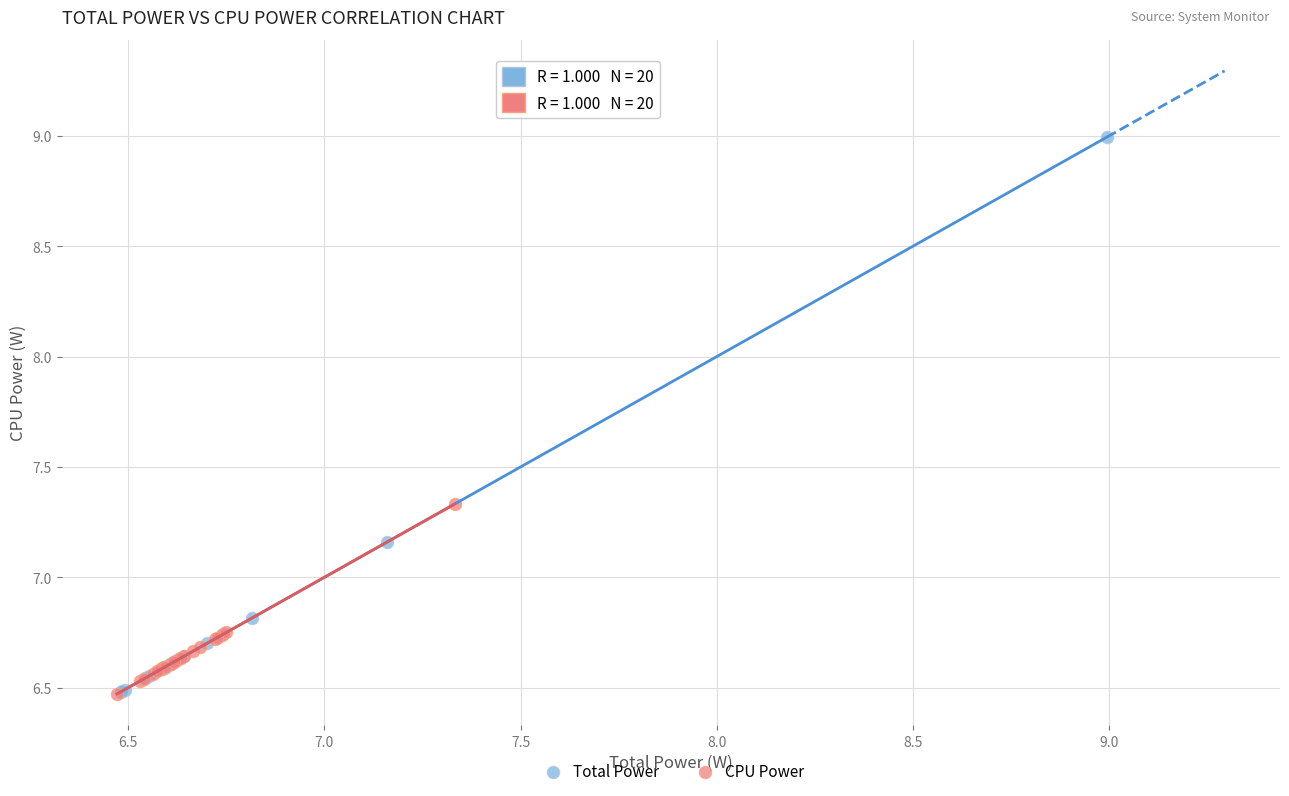

Which series reaches the maximum Y coordinate?

Total Power